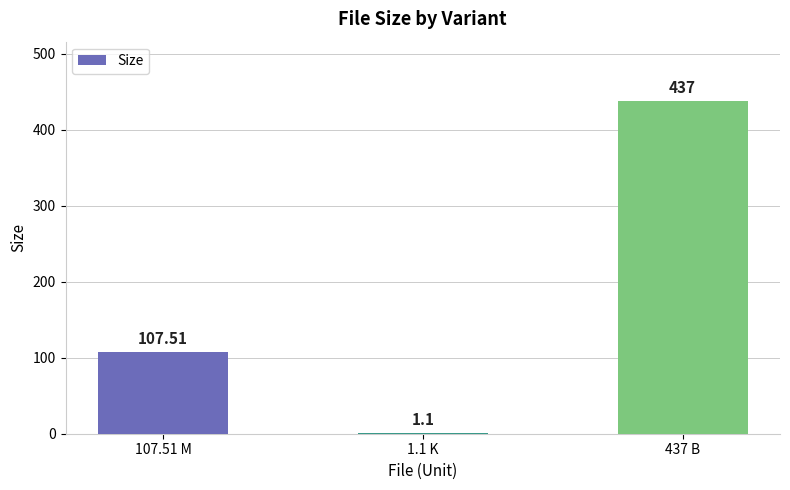

Reading left to right, extract all data points from this chart.

107.51 M=107.5	1.1 K=1.1	437 B=437.0